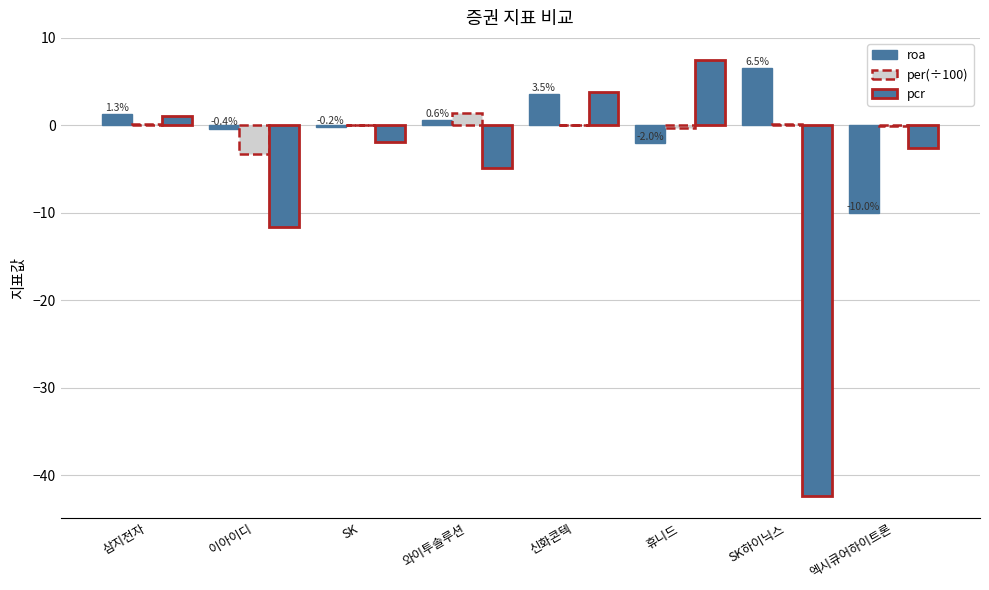

What is the approximate value of roa at 엑시큐어하이트론?

-10.0